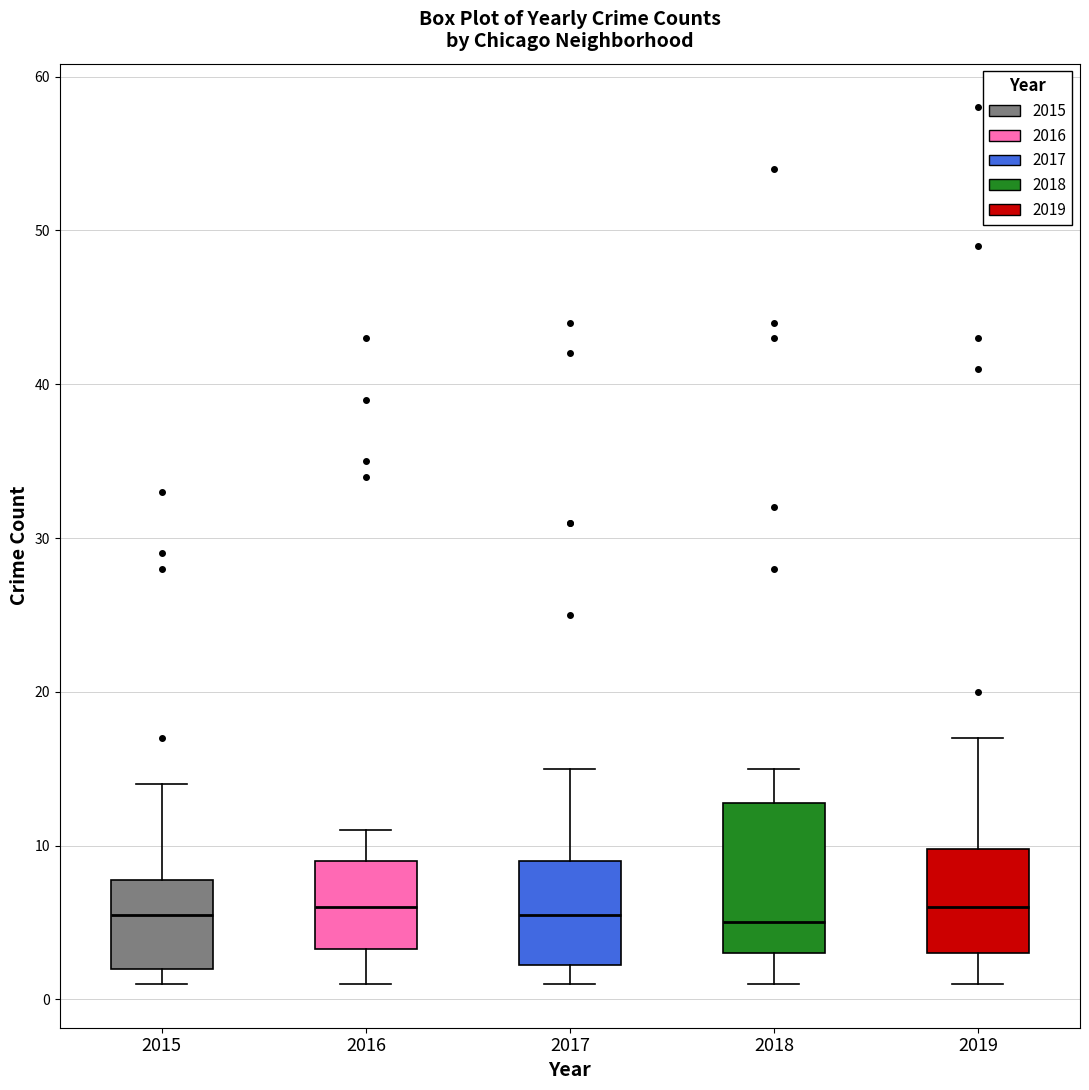

Reading left to right, read every box against the y-axis: the position of its median line, the range the box covers, and the ends of its whiskers. The values are not printed on the chart, so give them approximately, as read against the axis.

2015: median 6, box 2 to 8, whiskers 1 to 14
2016: median 6, box 3 to 9, whiskers 1 to 11
2017: median 6, box 2 to 9, whiskers 1 to 15
2018: median 5, box 3 to 13, whiskers 1 to 15
2019: median 6, box 3 to 10, whiskers 1 to 17